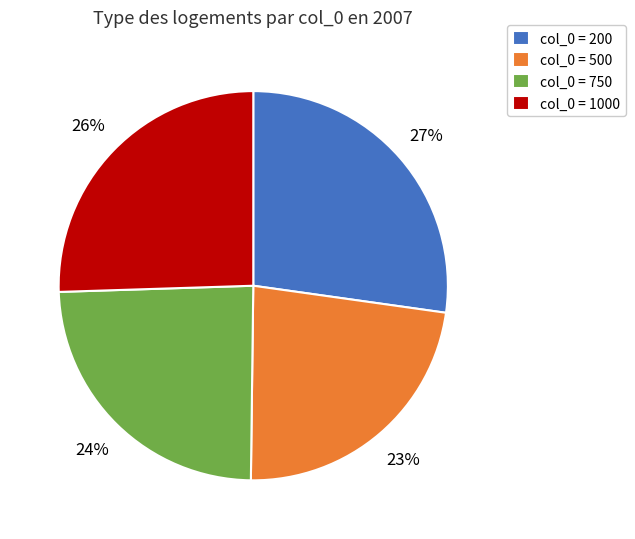

Combined, do col_0 = 1000 and col_0 = 200 account for over 50%?

Yes